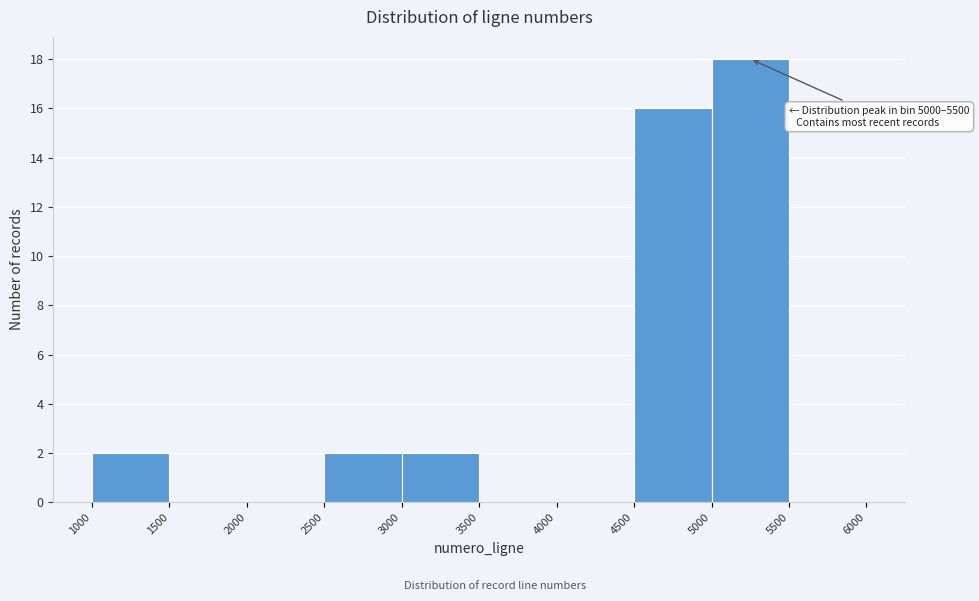

Which range on the x-axis has the tallest bar?

5000 to 5500